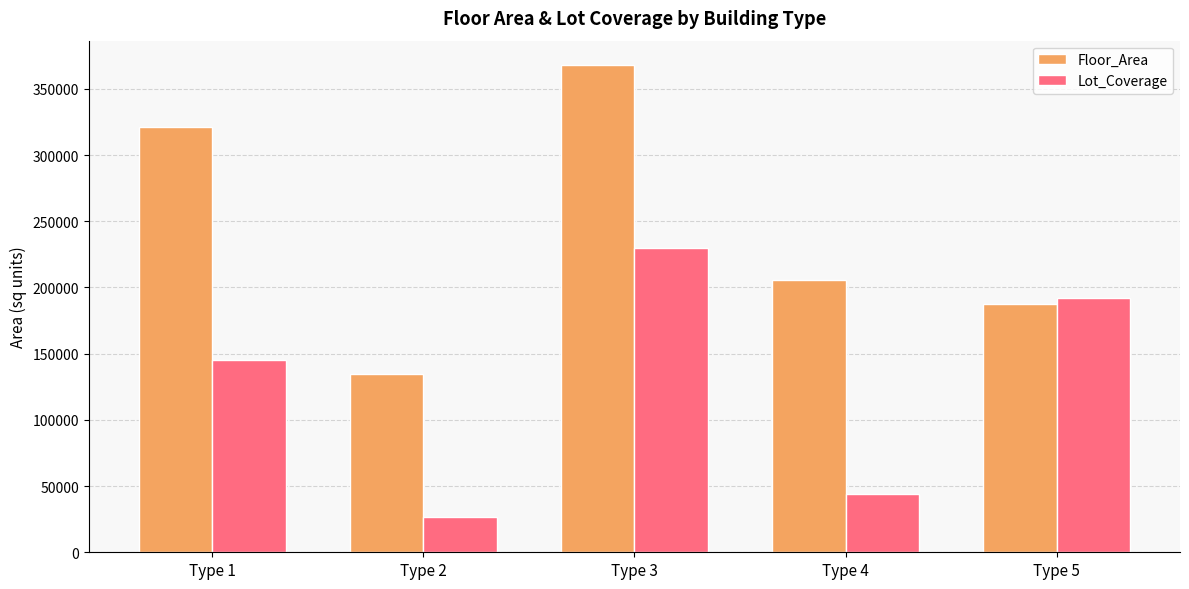

List the series in order of their peak value, highest first.

Floor_Area, Lot_Coverage